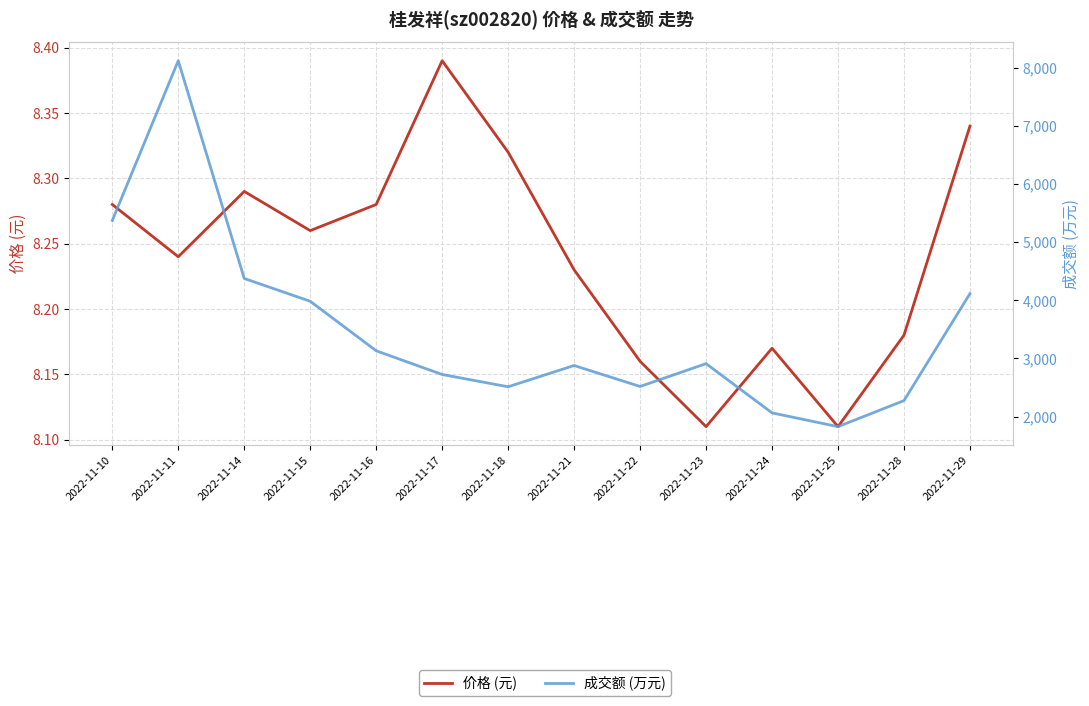

What is the sum of the 成交额 (万元) values at 2022-11-17 and 2022-11-21?

5603.0